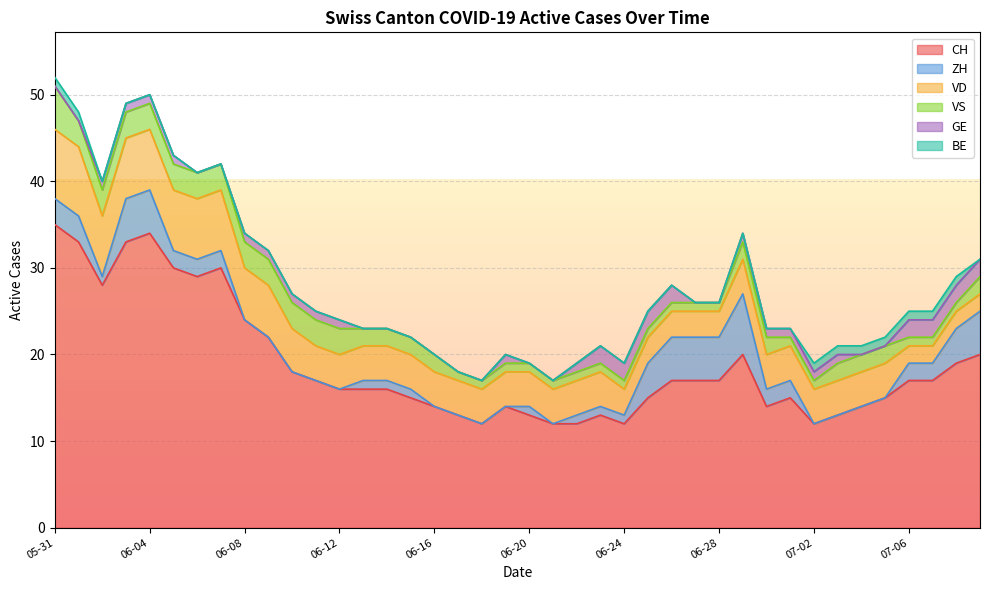

True or false: VS has more than 2 points higher than both neighbors.

False